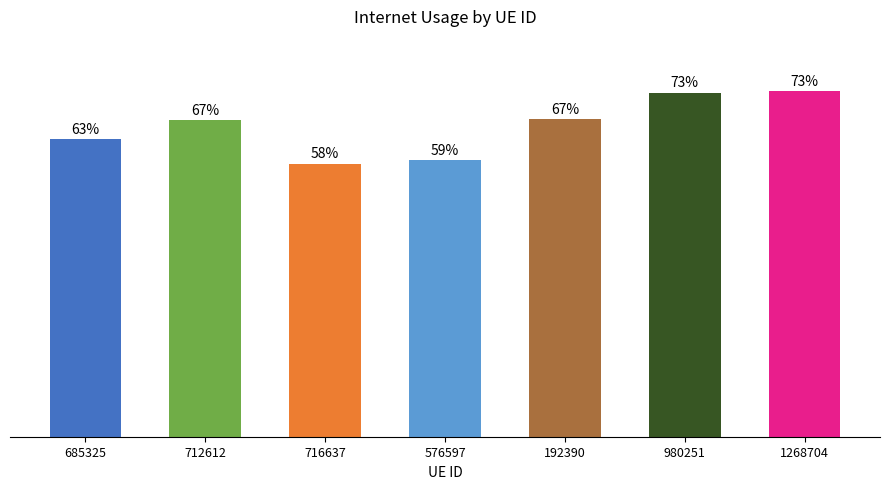

What is the maximum value shown in the chart?

0.7